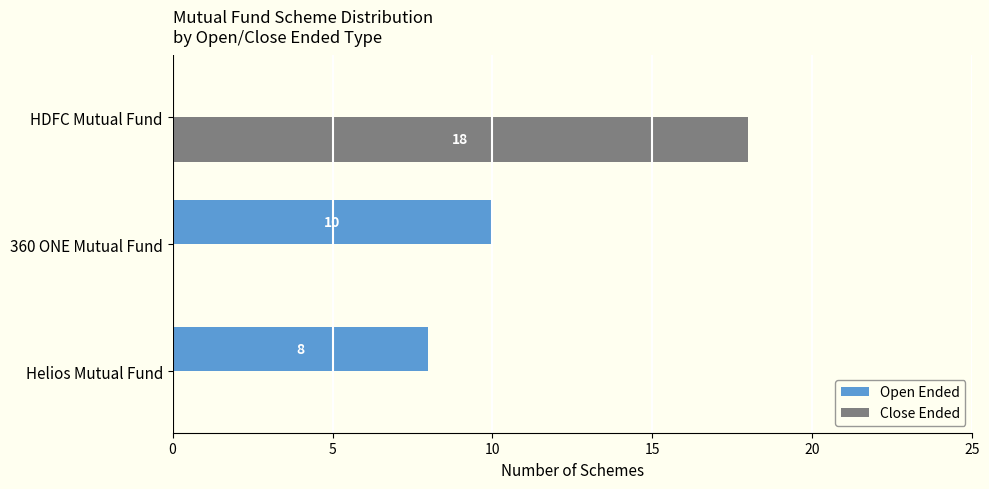

Between 360 ONE Mutual Fund and HDFC Mutual Fund, which series saw the biggest shift?

Close Ended